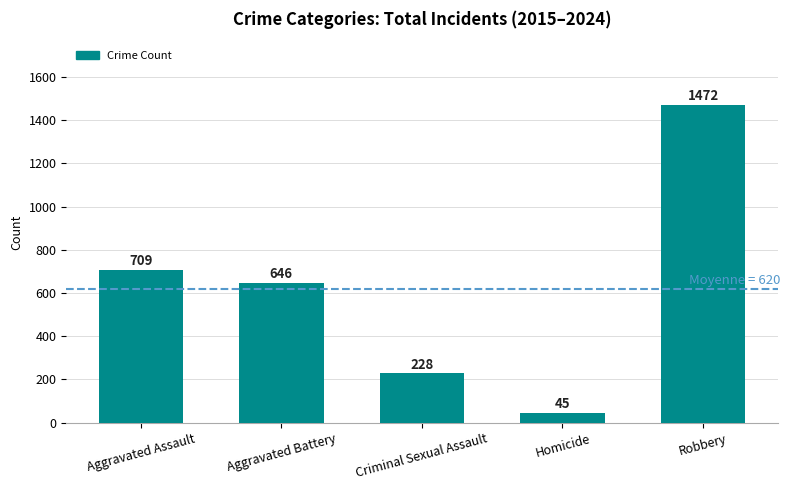

Where is the data nearest to the value 758?

Aggravated Assault